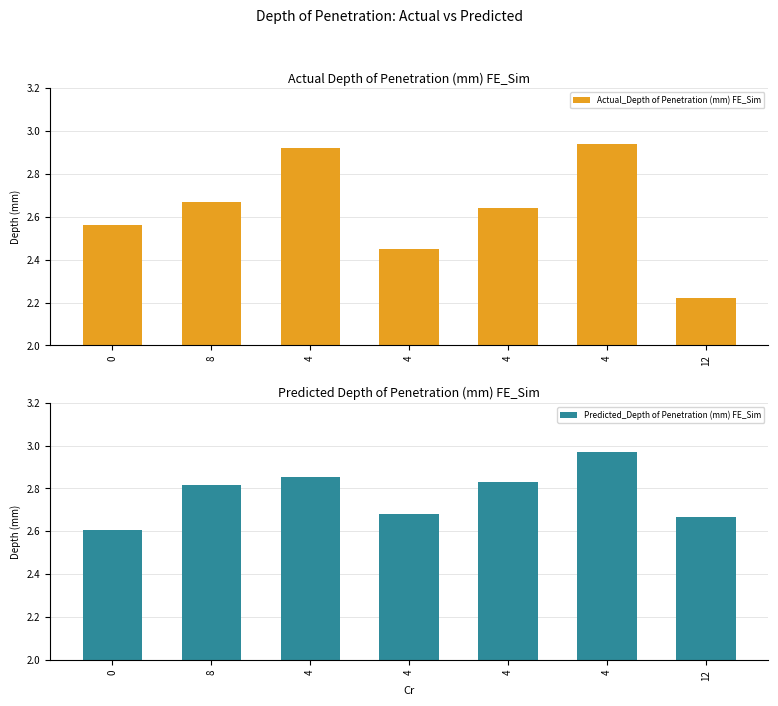

Rank the series by their maximum value, from lowest to highest.

Actual_Depth of Penetration (mm) FE_Sim, Predicted_Depth of Penetration (mm) FE_Sim